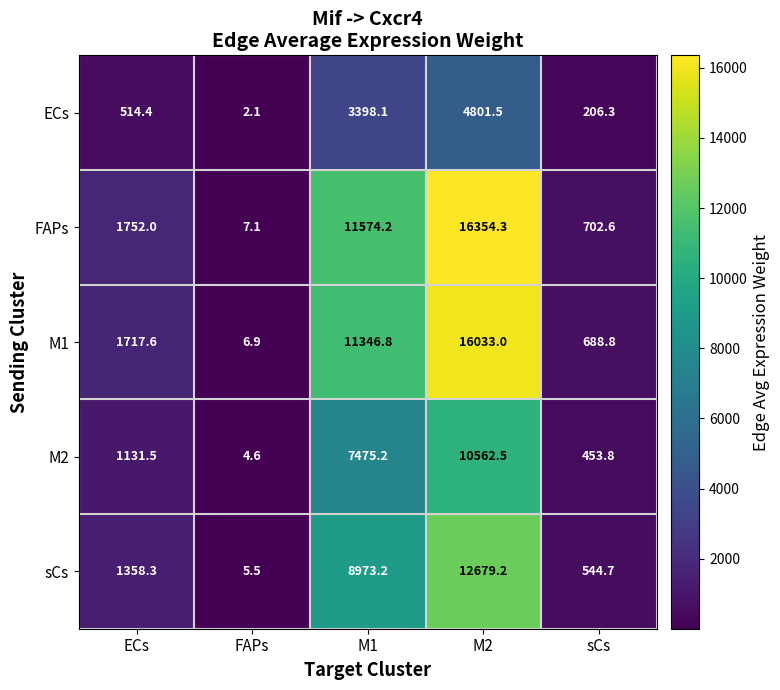

Reading left to right, list all the values displayed in this chart.

ECs: ECs=514.4	FAPs=2.1	M1=3398.1	M2=4801.5	sCs=206.3
FAPs: ECs=1752.0	FAPs=7.1	M1=11574.2	M2=16354.3	sCs=702.6
M1: ECs=1717.6	FAPs=6.9	M1=11346.8	M2=16033.0	sCs=688.8
M2: ECs=1131.5	FAPs=4.6	M1=7475.2	M2=10562.5	sCs=453.8
sCs: ECs=1358.3	FAPs=5.5	M1=8973.2	M2=12679.2	sCs=544.7